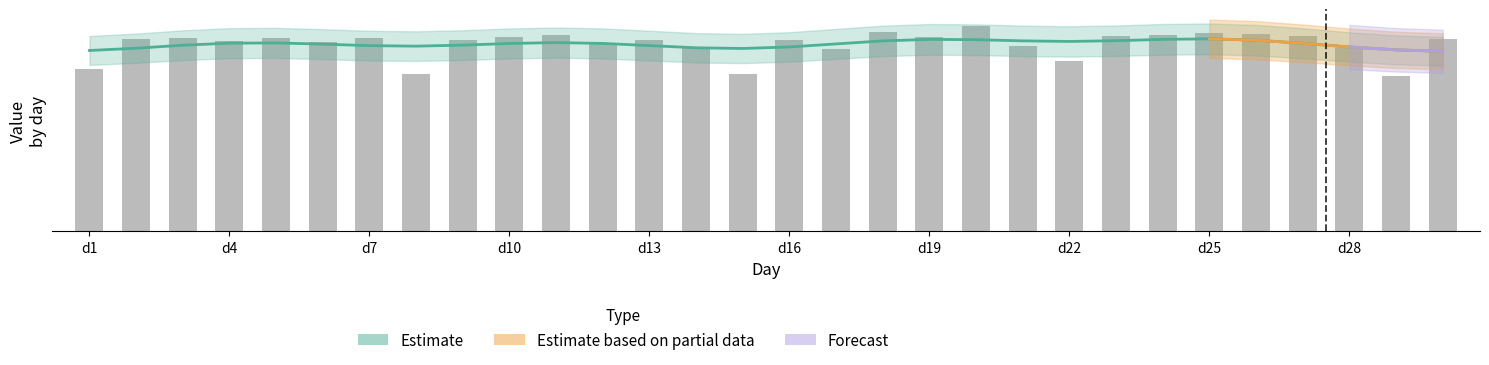

The chart shows a value of 11599.7 at 10. True or false?

True